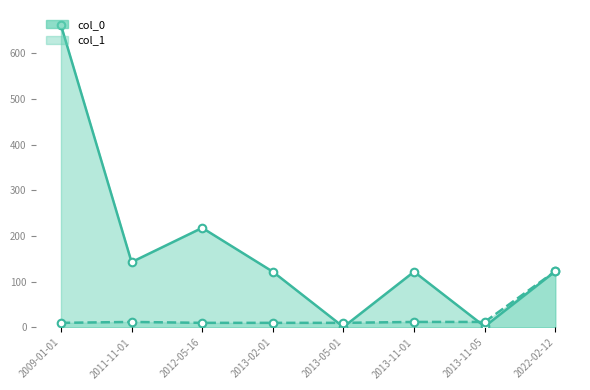

Which series has the largest total across all categories?

col_0